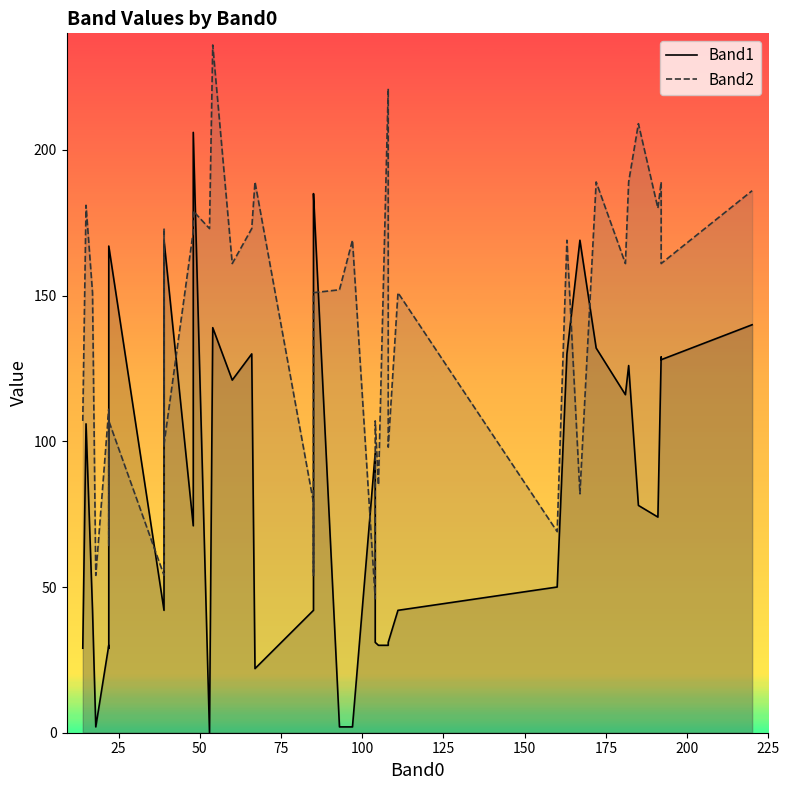

How many values in Band1 are above zero?

39